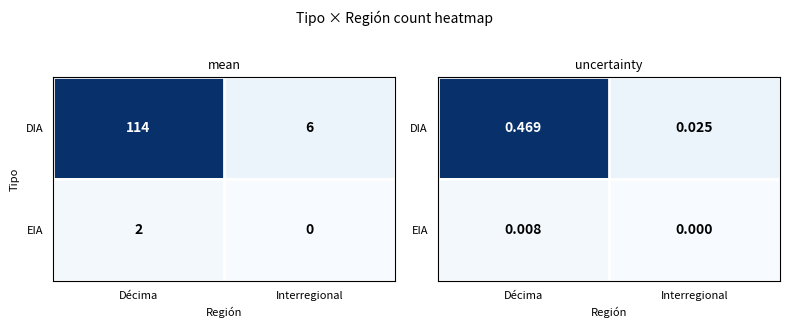

Between Décima and Interregional, which is larger?

Décima